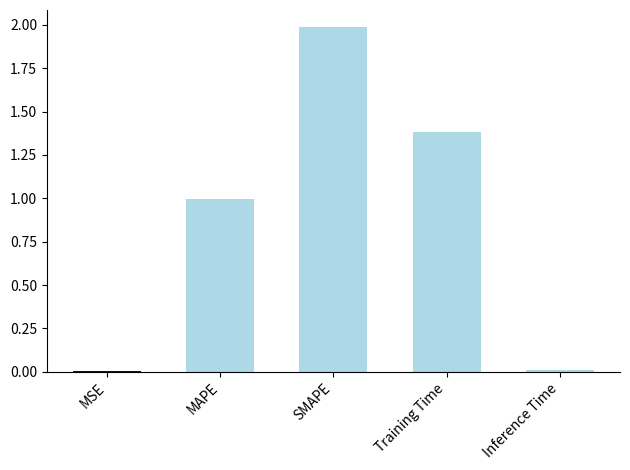

Which has a higher value, Training Time or MSE?

Training Time